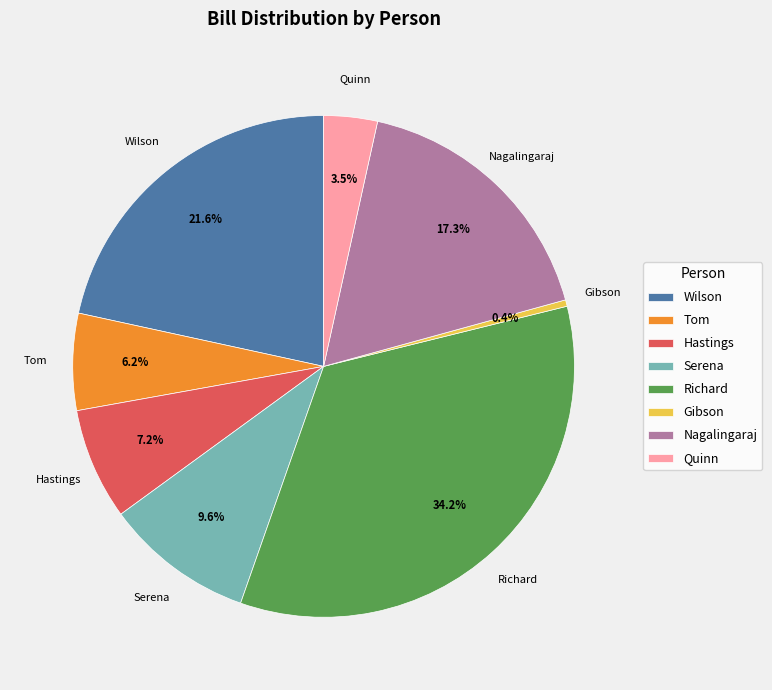

What is the largest slice in the pie chart?

Richard